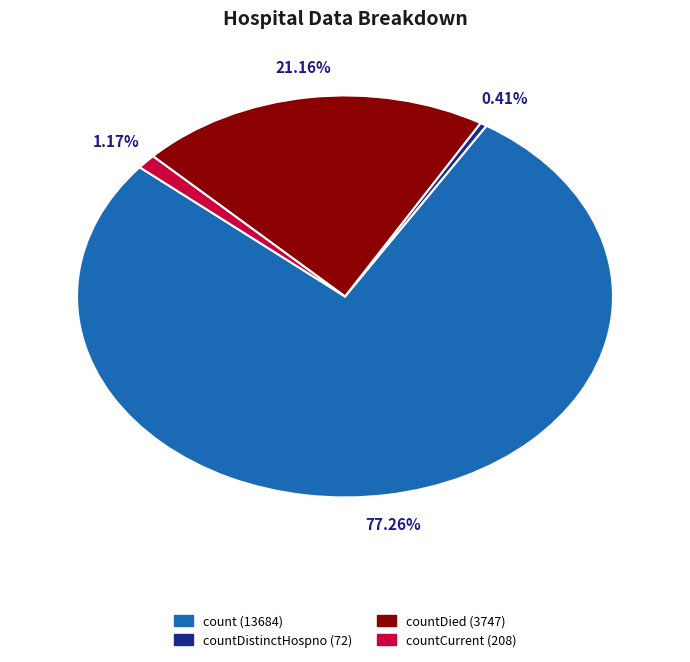

Does any single category account for the majority?

Yes